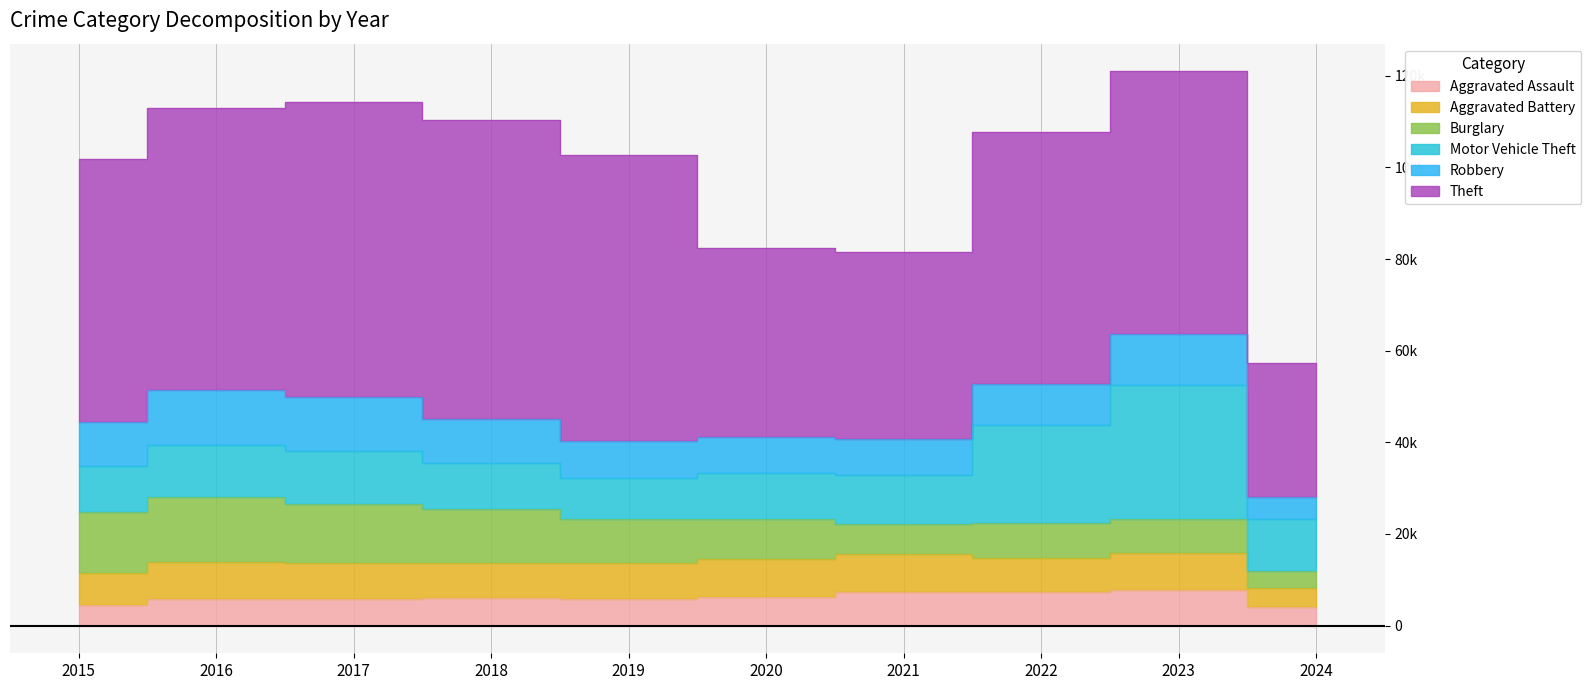

At how many categories does at least one series exceed 33444?

9